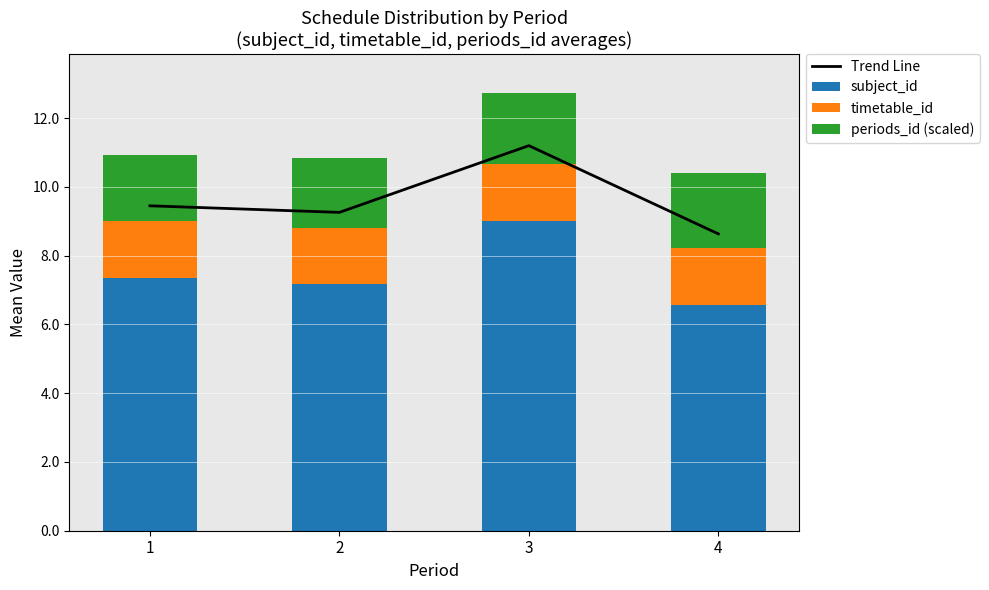

Reading left to right, what are all the values shown in this chart?

Trend Line: 9.5	9.3	11.2	8.6
subject_id: 7.4	7.2	9.0	6.6
timetable_id: 1.6	1.6	1.7	1.7
periods_id (scaled): 1.9	2.0	2.1	2.2